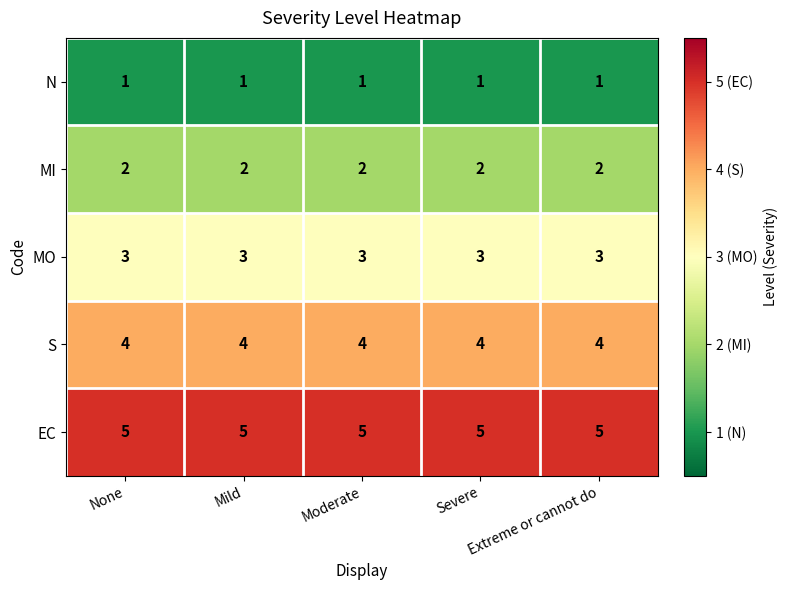

At how many categories does at least one series exceed 3?

5